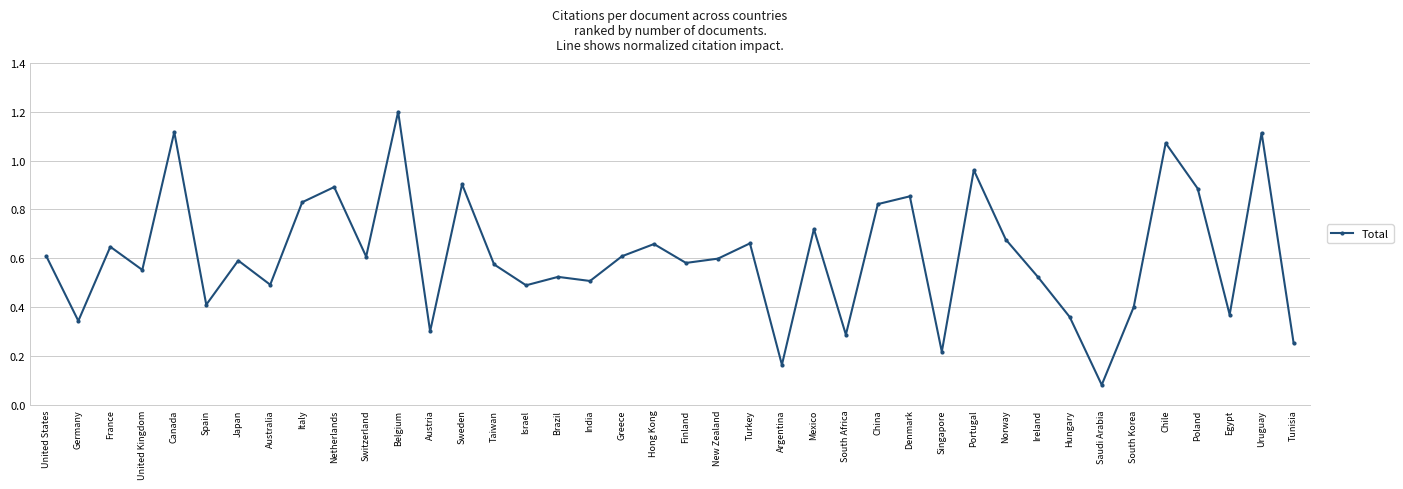

What is the sum of all values?

24.4